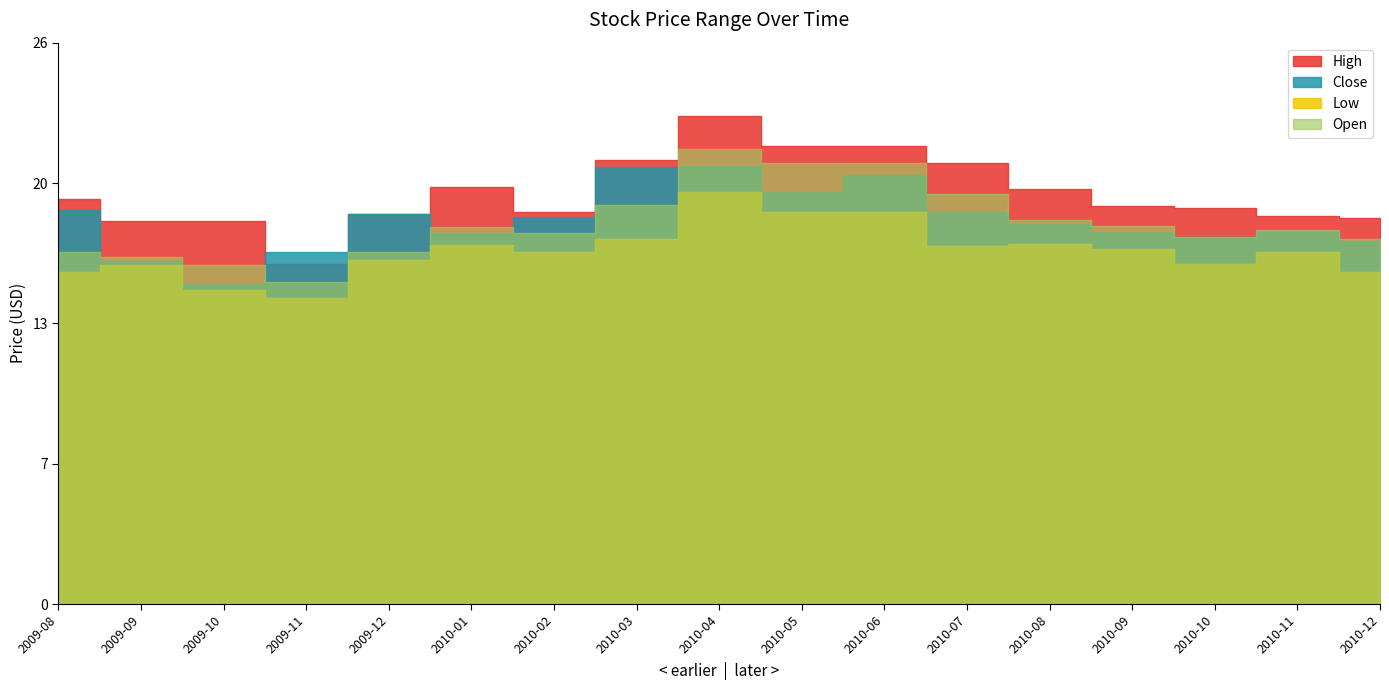

What is the label of the 4th point from the right?

2010-09